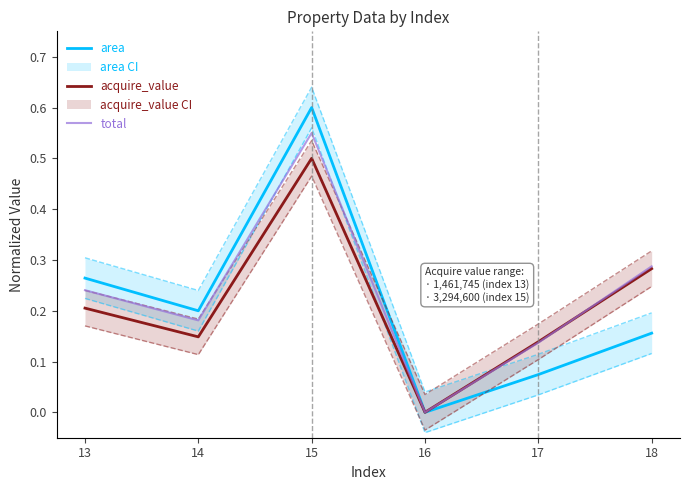

What is the sum of all total values?

1.4